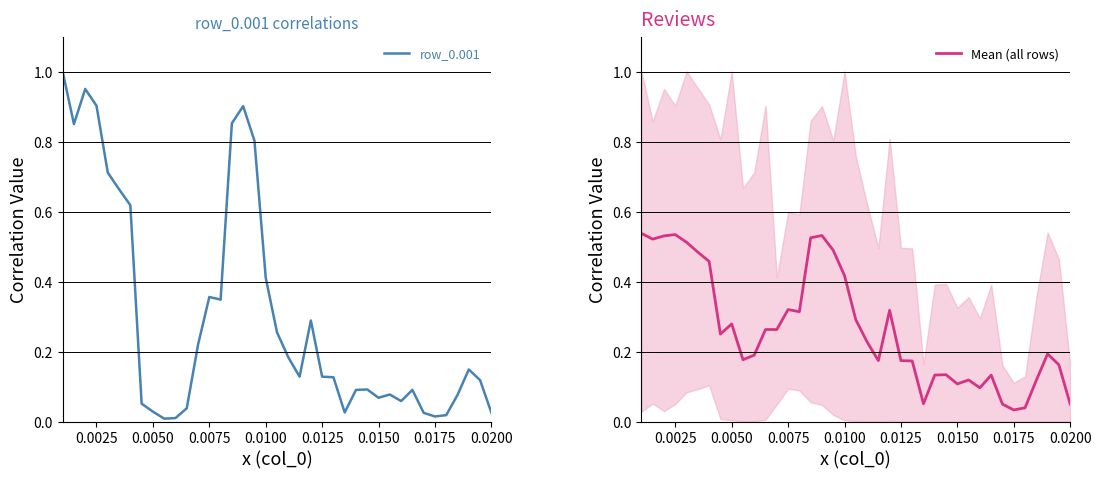

The row_0.001 series shows 1.1 at 0.0025. True or false?

False